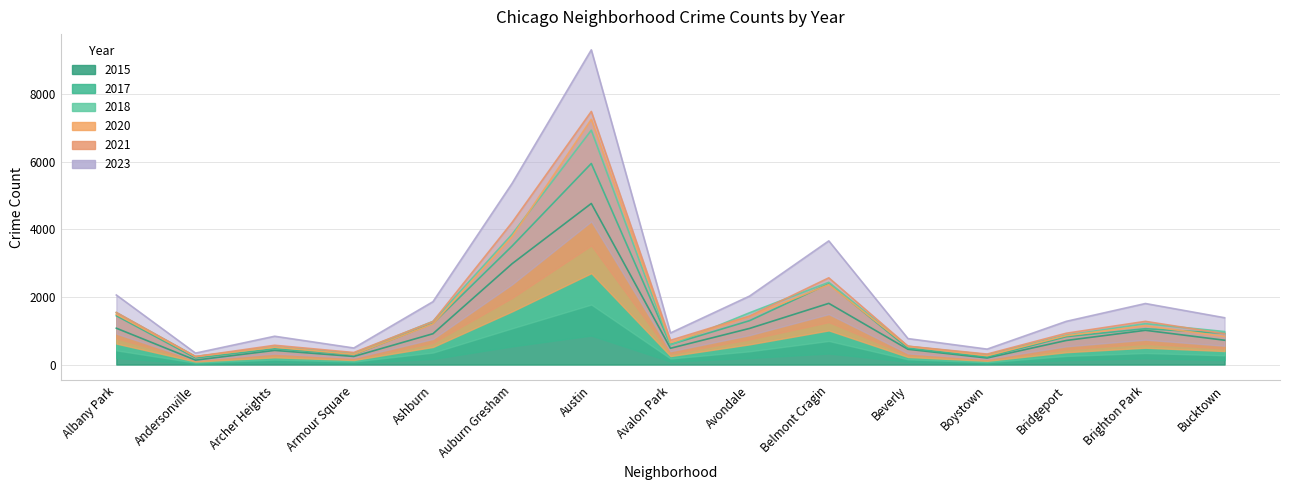

Reading right to left, list all the values displayed in this chart.

2015: 720.0	1014.0	713.0	194.0	452.0	1812.0	1070.0	482.0	4770.0	2987.0	913.0	240.0	419.0	131.0	1076.0
2017: 924.6	1061.5	825.3	222.9	484.4	2392.2	1299.6	594.8	5954.6	3510.7	1217.3	293.2	466.4	194.6	1445.7
2018: 976.7	1210.7	869.8	292.8	539.9	2435.0	1533.9	579.2	6938.9	3859.8	1277.9	336.2	519.8	238.4	1536.0
2020: 830.4	1149.3	855.7	262.1	537.4	2366.7	1421.4	649.4	7261.2	3785.5	1204.2	301.8	515.1	234.5	1488.1
2021: 912.0	1278.7	927.1	309.6	543.9	2567.8	1437.7	717.2	7495.3	4209.4	1273.3	356.3	570.5	236.9	1543.3
2023: 1386.3	1807.2	1279.4	456.8	768.4	3662.1	2028.3	935.3	9319.9	5367.1	1861.7	490.0	838.0	338.1	2059.4